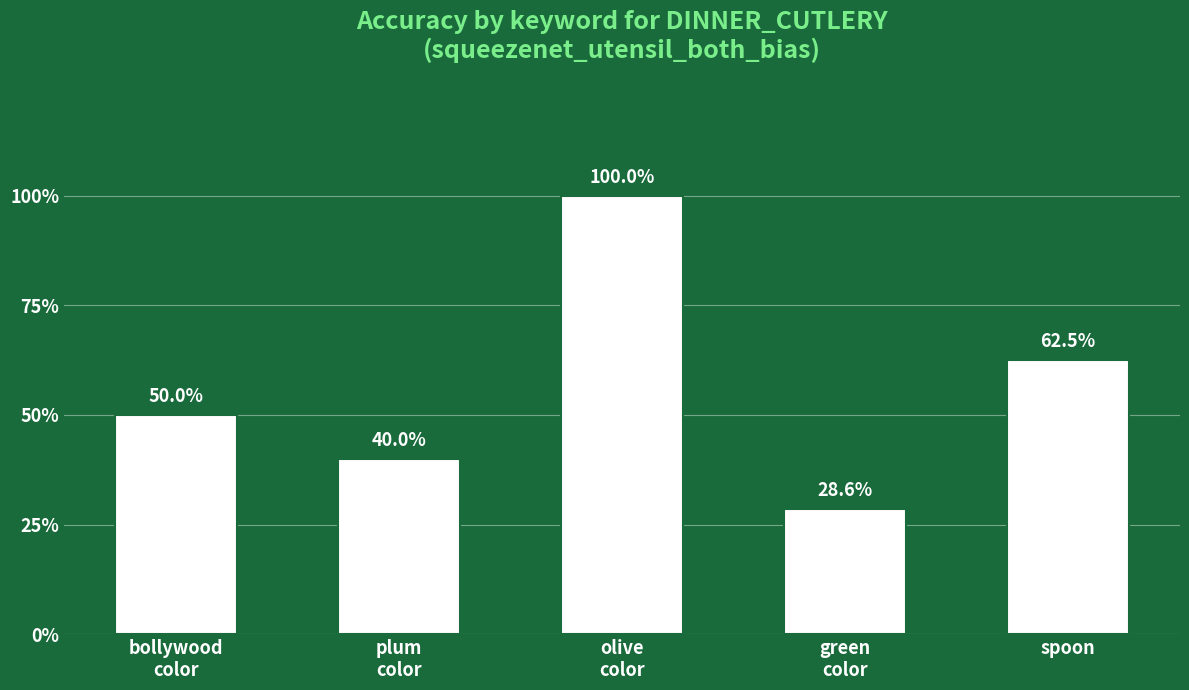

Are the bars grouped side by side (vs. stacked)?

No